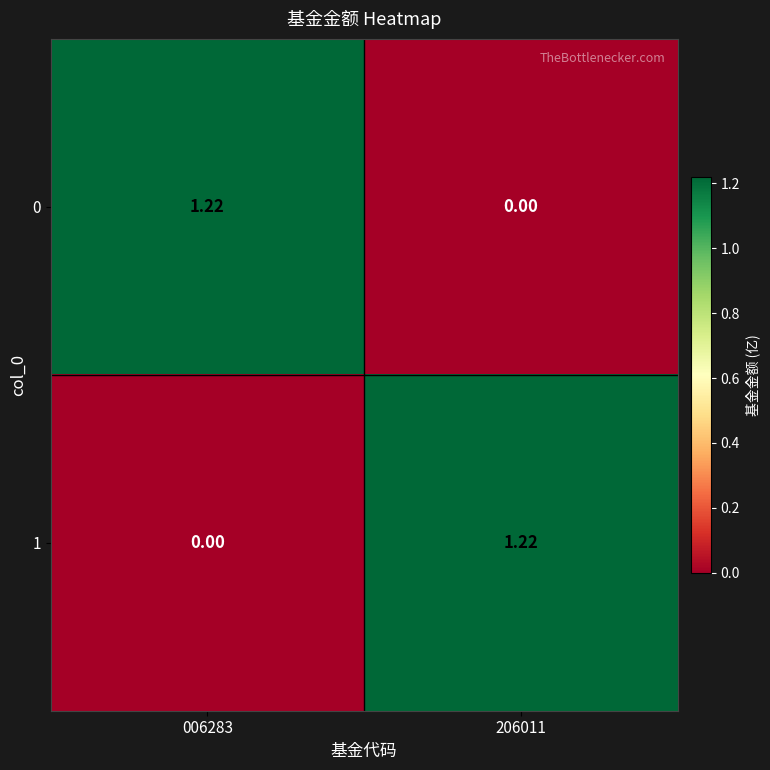

Is the value of 0 at 006283 greater than the value of 1 at 006283?

Yes